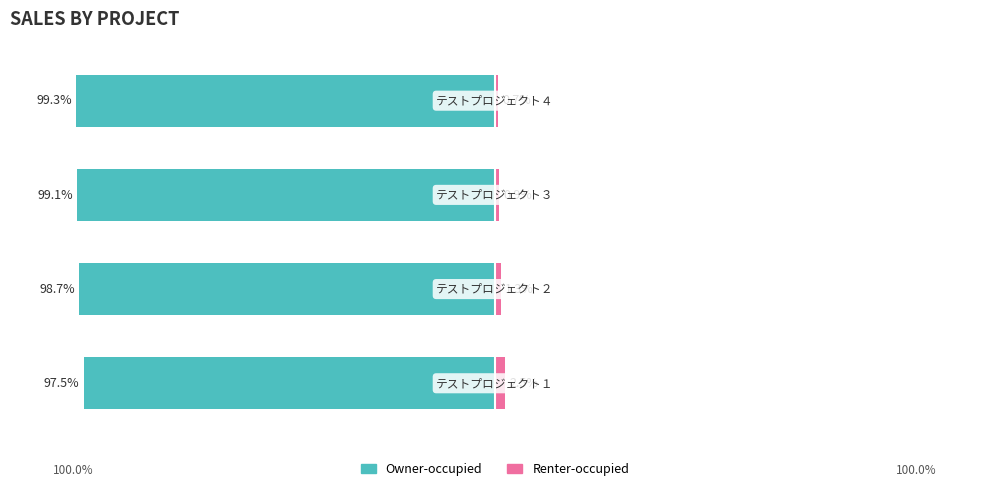

Which series has the largest range (max minus min)?

Renter-occupied